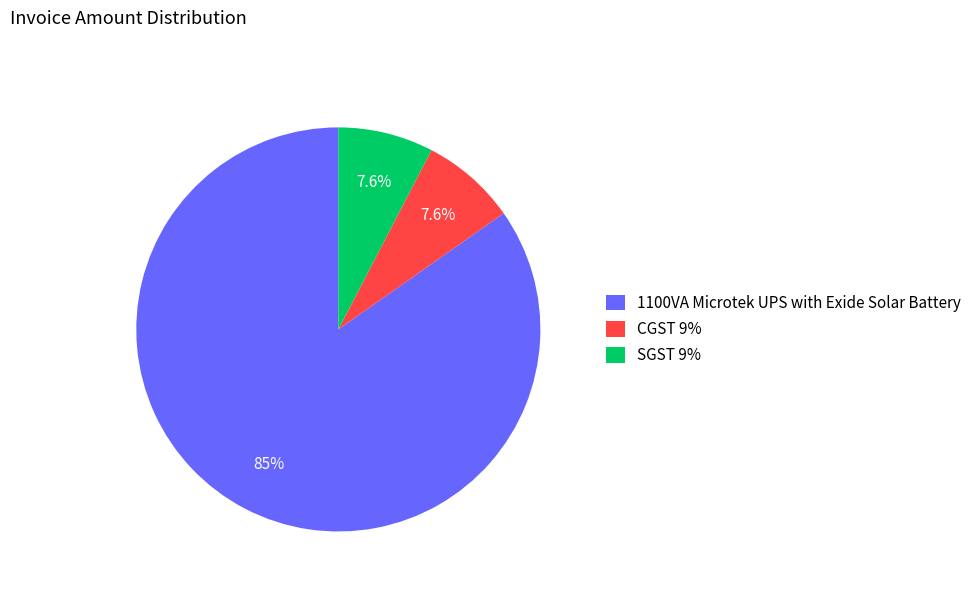

Combined, what portion of the pie is 1100VA Microtek UPS with Exide Solar Battery and SGST 9%?

92.4%